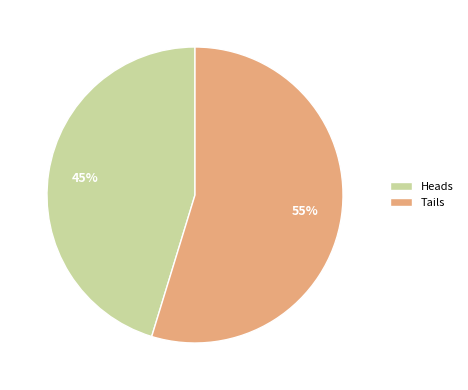

Does Tails represent more than half of the total?

Yes